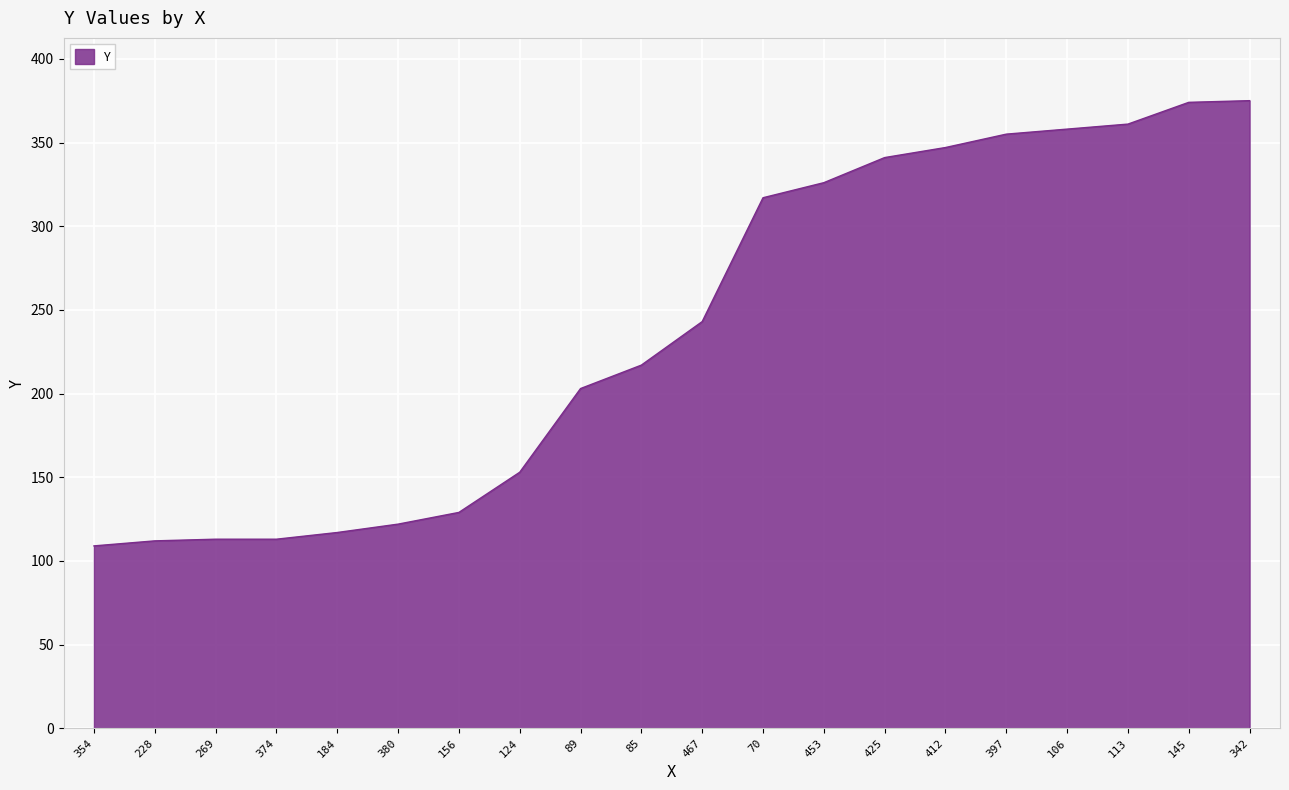

How many values are below 243?

10